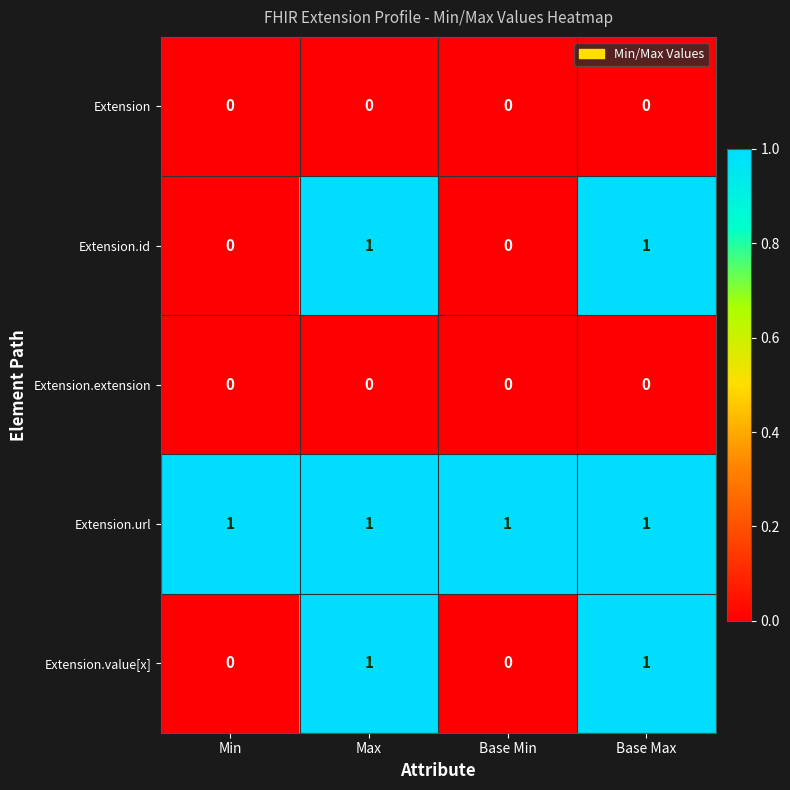

Is the value of Extension.id at Max greater than the value of Extension.value[x] at Base Min?

Yes